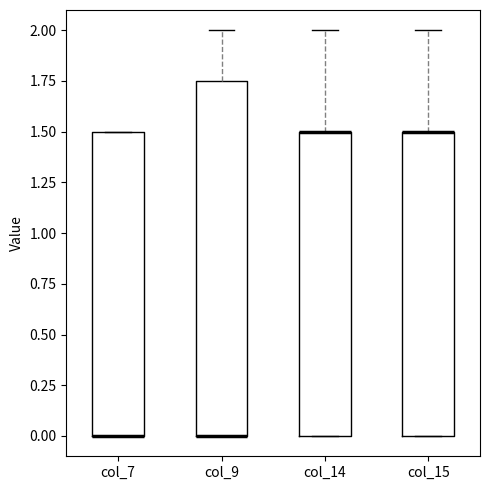

Where does the upper whisker of the box for col_9 end on the y-axis? The values are not printed on the chart, so give them approximately, as read against the axis.

2.00